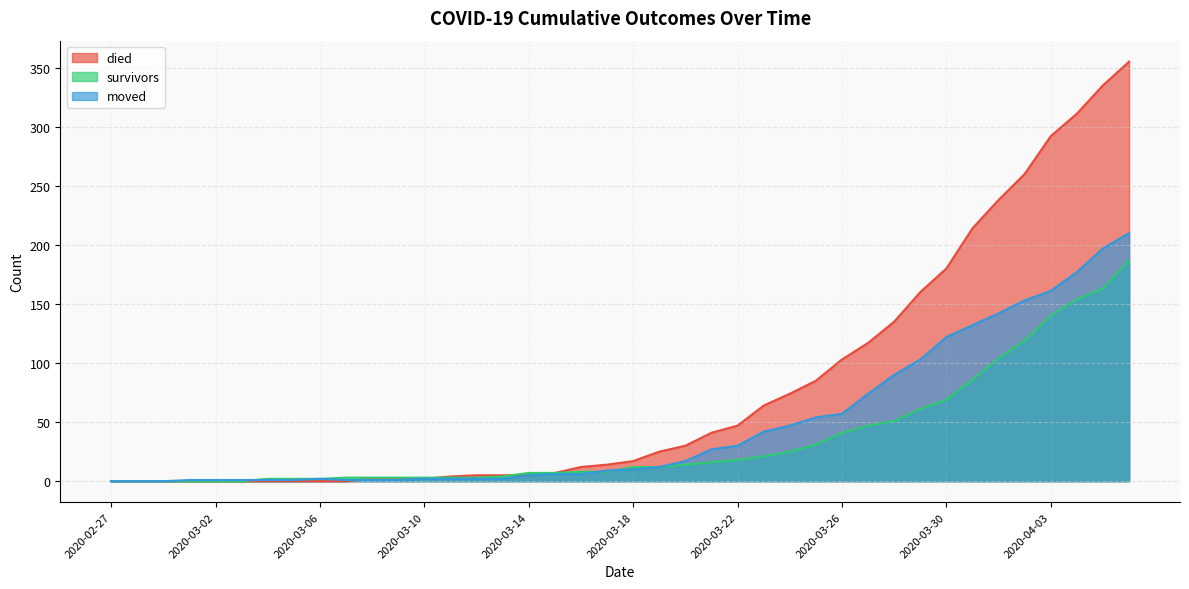

Reading left to right, what are all the values shown in this chart?

survivors: 2020-02-27=0	2020-02-28=0	2020-02-29=0	2020-03-01=0	2020-03-02=0	2020-03-03=0	2020-03-04=2	2020-03-05=2	2020-03-06=2	2020-03-07=3	2020-03-08=3	2020-03-09=3	2020-03-10=3	2020-03-11=3	2020-03-12=3	2020-03-13=4	2020-03-14=7	2020-03-15=7	2020-03-16=8	2020-03-17=8	2020-03-18=12	2020-03-19=12	2020-03-20=14	2020-03-21=16	2020-03-22=18	2020-03-23=21	2020-03-24=25	2020-03-25=31	2020-03-26=41	2020-03-27=47	2020-03-28=51	2020-03-29=61	2020-03-30=69	2020-03-31=86	2020-04-01=104	2020-04-02=119	2020-04-03=140	2020-04-04=154	2020-04-05=163	2020-04-06=187
died: 2020-02-27=0	2020-02-28=0	2020-02-29=0	2020-03-01=0	2020-03-02=0	2020-03-03=0	2020-03-04=0	2020-03-05=0	2020-03-06=0	2020-03-07=0	2020-03-08=2	2020-03-09=2	2020-03-10=2	2020-03-11=4	2020-03-12=5	2020-03-13=5	2020-03-14=5	2020-03-15=7	2020-03-16=12	2020-03-17=14	2020-03-18=17	2020-03-19=25	2020-03-20=30	2020-03-21=41	2020-03-22=47	2020-03-23=64	2020-03-24=74	2020-03-25=85	2020-03-26=103	2020-03-27=117	2020-03-28=135	2020-03-29=160	2020-03-30=180	2020-03-31=214	2020-04-01=238	2020-04-02=260	2020-04-03=292	2020-04-04=311	2020-04-05=335	2020-04-06=355
moved: 2020-02-27=0	2020-02-28=0	2020-02-29=0	2020-03-01=1	2020-03-02=1	2020-03-03=1	2020-03-04=1	2020-03-05=1	2020-03-06=2	2020-03-07=1	2020-03-08=1	2020-03-09=1	2020-03-10=2	2020-03-11=2	2020-03-12=2	2020-03-13=2	2020-03-14=5	2020-03-15=6	2020-03-16=6	2020-03-17=9	2020-03-18=10	2020-03-19=12	2020-03-20=17	2020-03-21=27	2020-03-22=30	2020-03-23=42	2020-03-24=47	2020-03-25=54	2020-03-26=57	2020-03-27=74	2020-03-28=90	2020-03-29=103	2020-03-30=122	2020-03-31=132	2020-04-01=142	2020-04-02=153	2020-04-03=161	2020-04-04=177	2020-04-05=197	2020-04-06=210